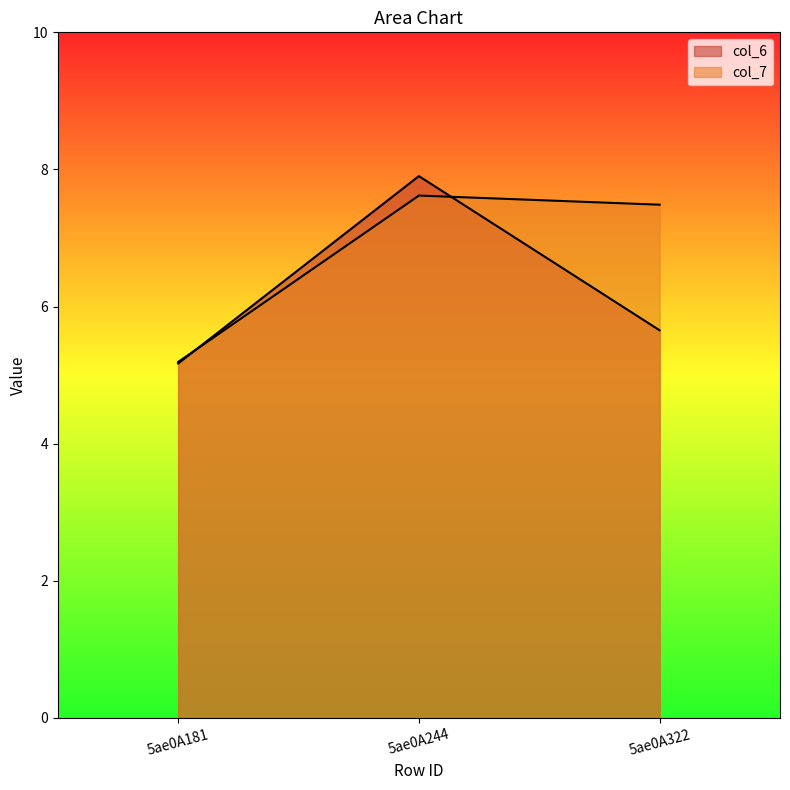

The col_7 series shows 12.2 at 5ae0A244. True or false?

False